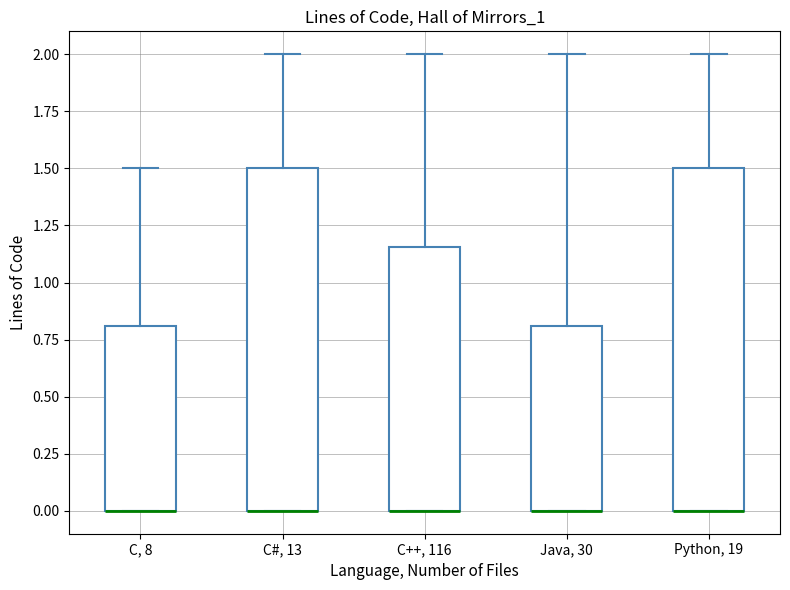

Reading left to right, read every box against the y-axis: the position of its median line, the range the box covers, and the ends of its whiskers. The values are not printed on the chart, so give them approximately, as read against the axis.

C, 8: median 0.00 (drawn on the box's lower edge), box 0.00 to 0.80, whiskers 0.00 to 1.50
C#, 13: median 0.00 (drawn on the box's lower edge), box 0.00 to 1.50, whiskers 0.00 to 2.00
C++, 116: median 0.00 (drawn on the box's lower edge), box 0.00 to 1.15, whiskers 0.00 to 2.00
Java, 30: median 0.00 (drawn on the box's lower edge), box 0.00 to 0.80, whiskers 0.00 to 2.00
Python, 19: median 0.00 (drawn on the box's lower edge), box 0.00 to 1.50, whiskers 0.00 to 2.00